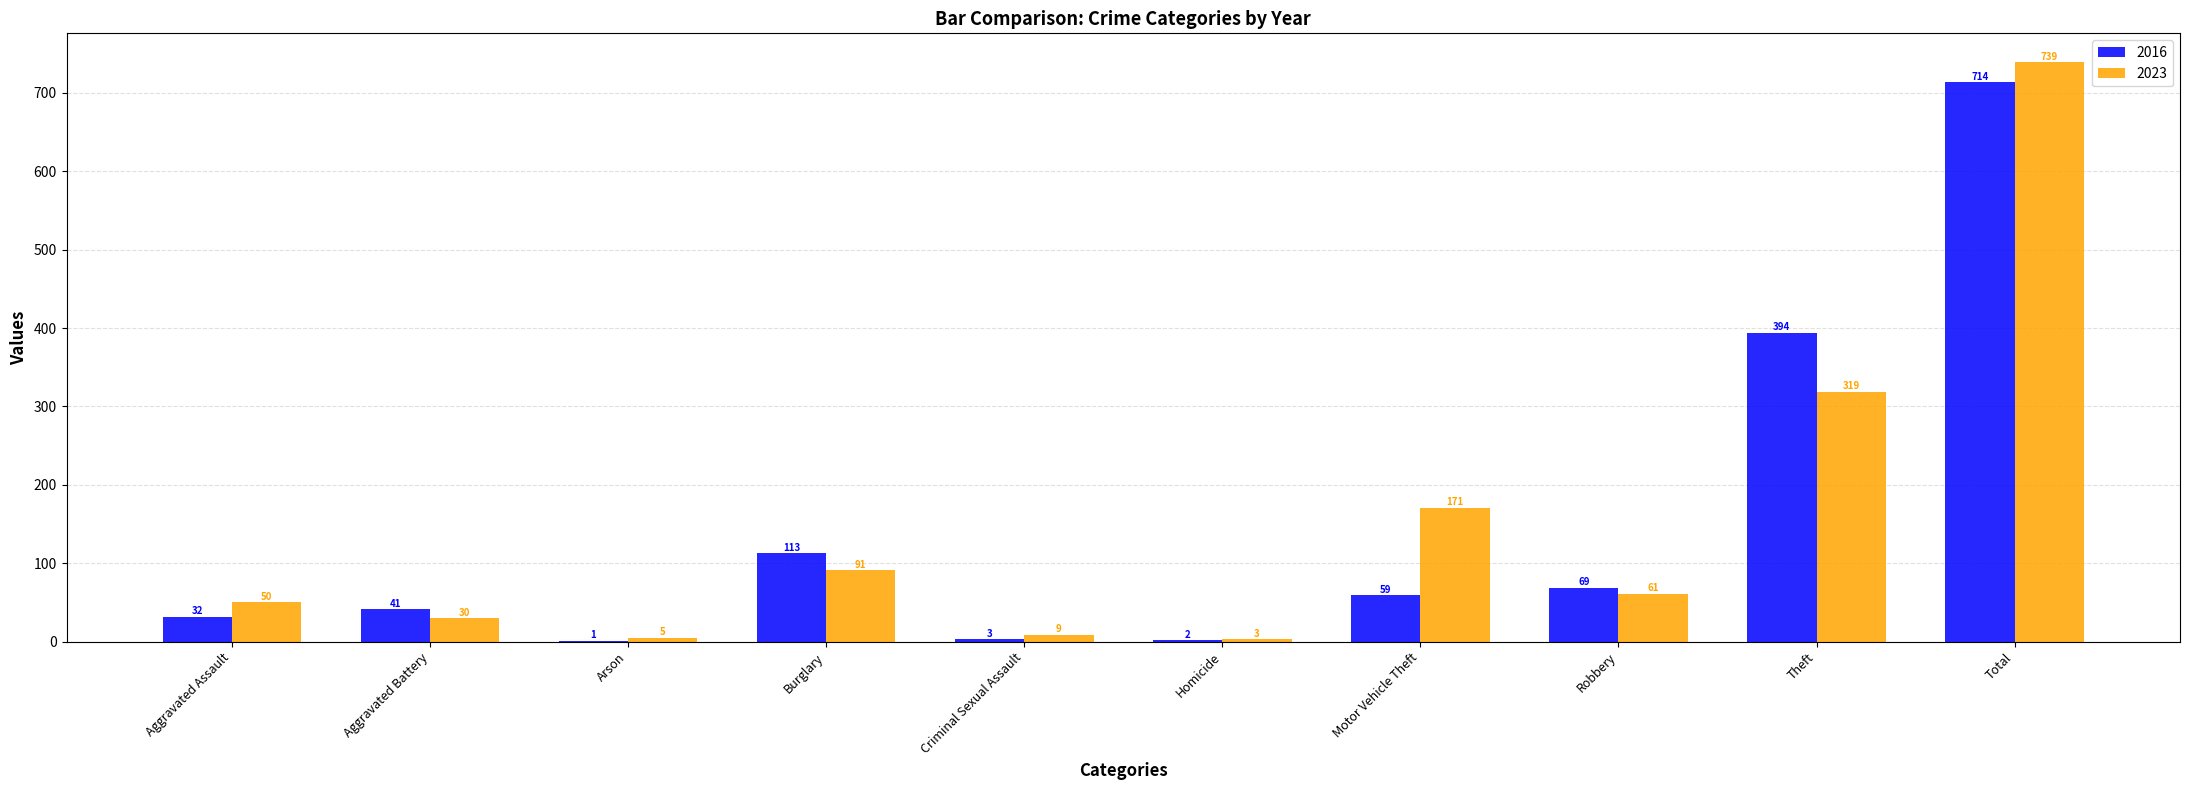

How many data points does each series have?

10